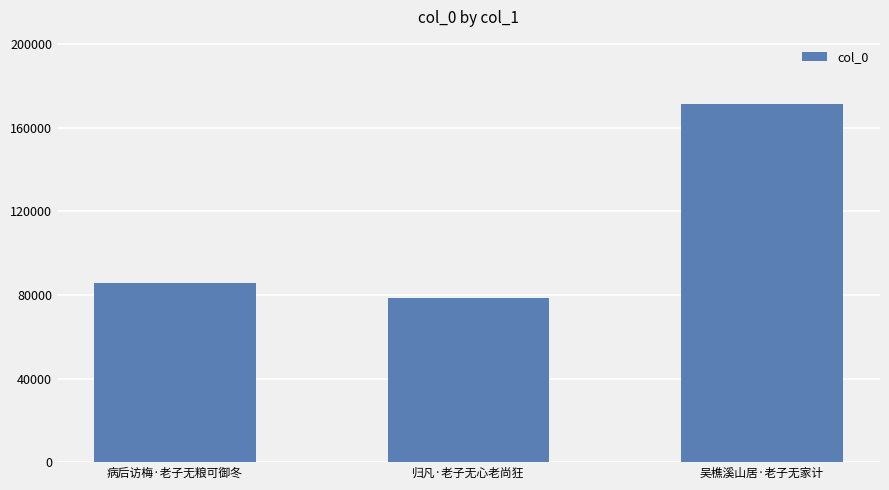

What is the difference between the maximum and minimum values?

92762